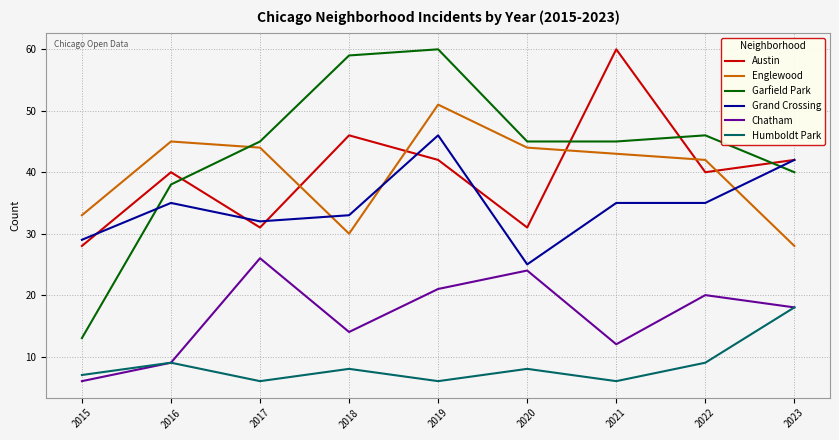

What is the spread (max minus min) of values at 2016?

36